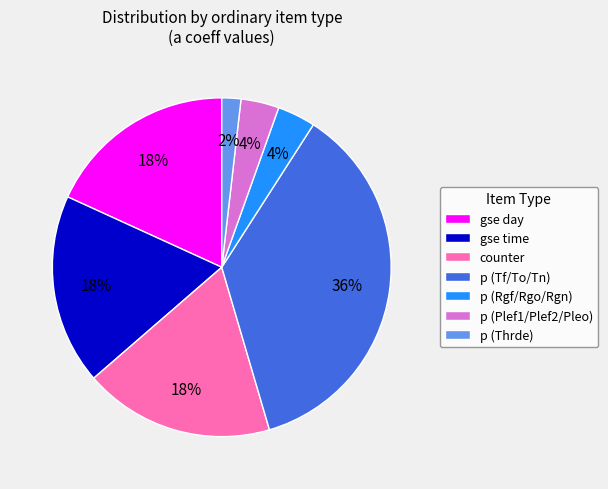

To the nearest percent, what is the combined percentage of p (Thrde) and counter?

20%